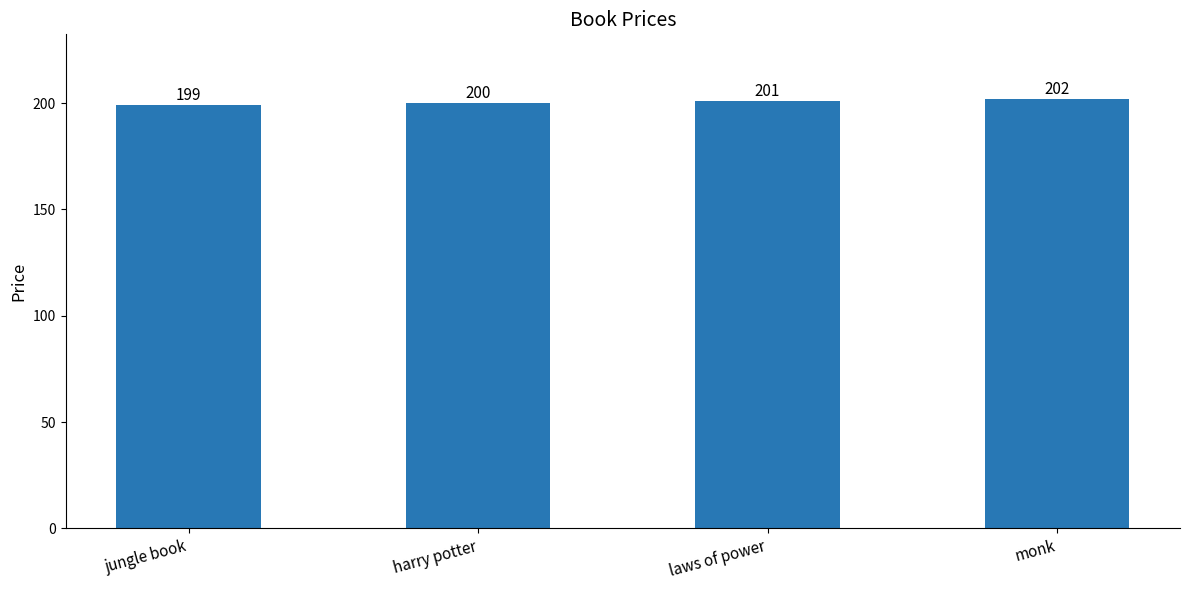

What is the greatest value displayed?

202